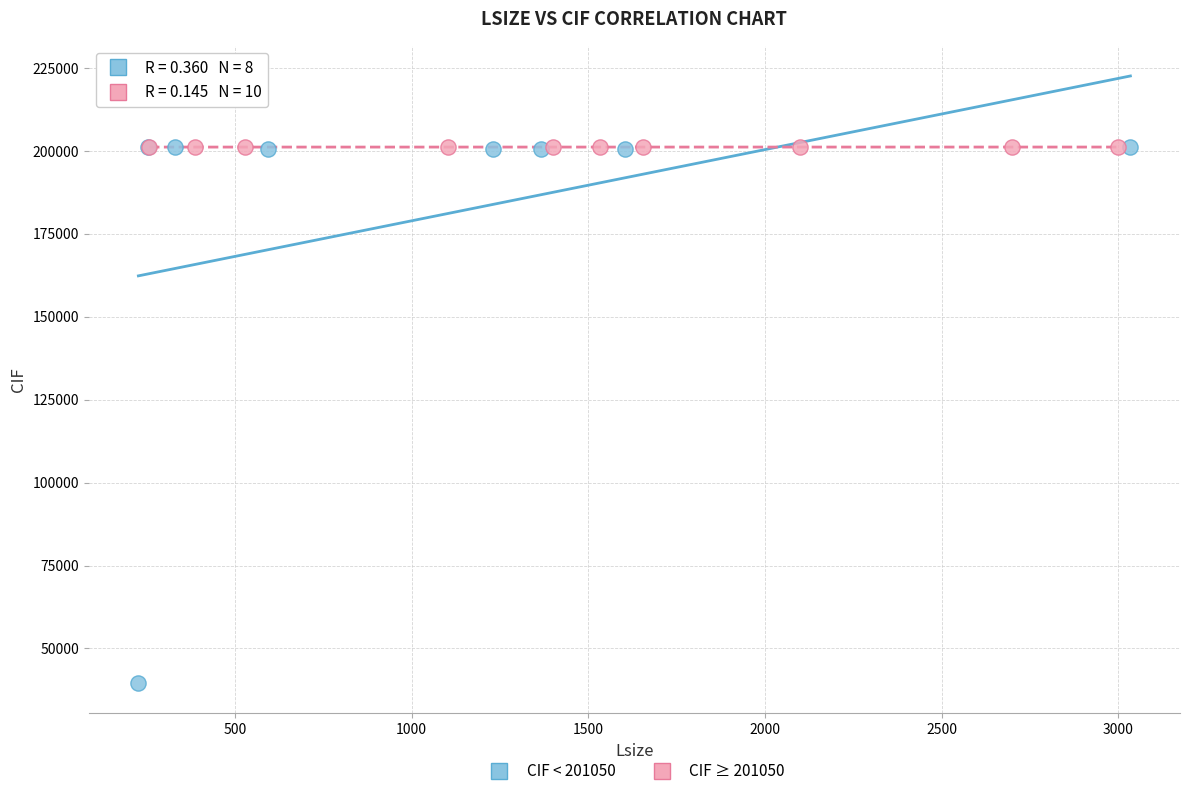

Which series has the widest spread of Y values?

CIF < 201050